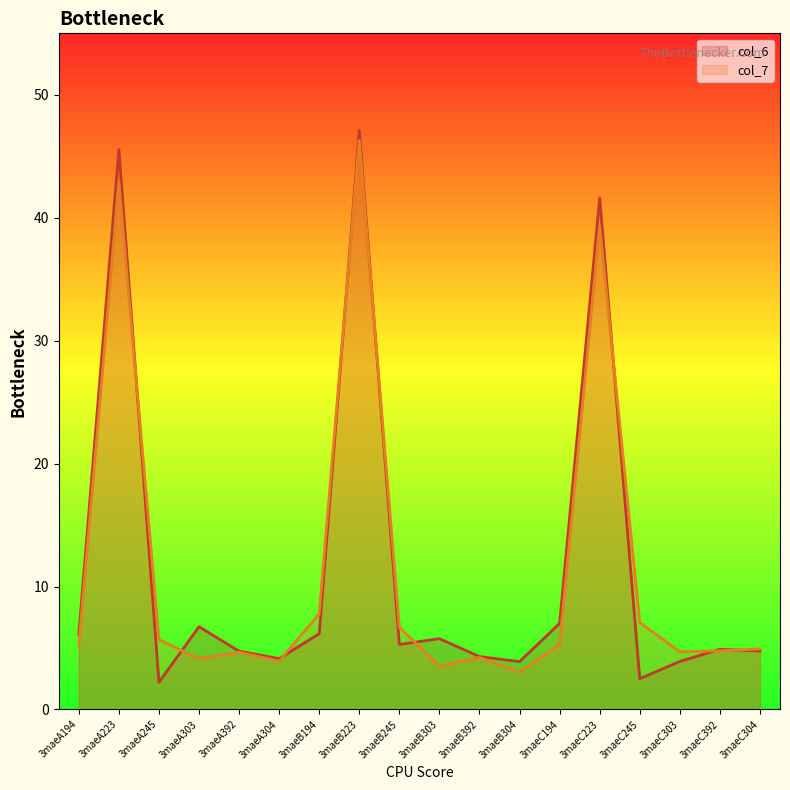

In col_7, how many points are lower than both neighbors (excluding endpoints)?

5